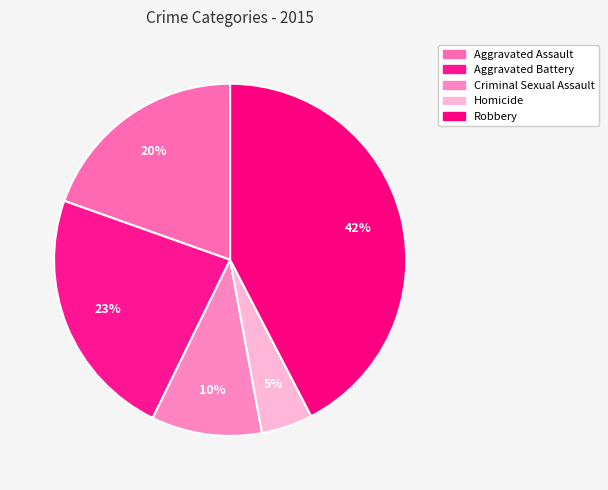

Which category has the smallest portion of the pie?

Homicide